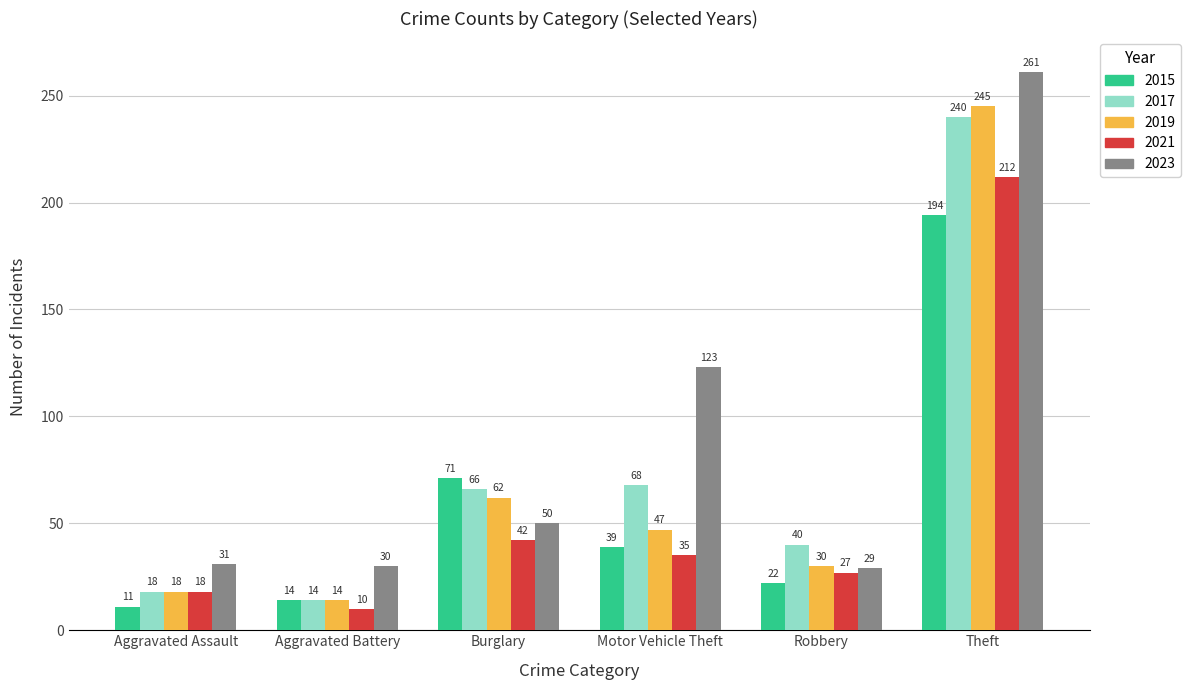

At which label does 2021 first exceed 35?

Burglary